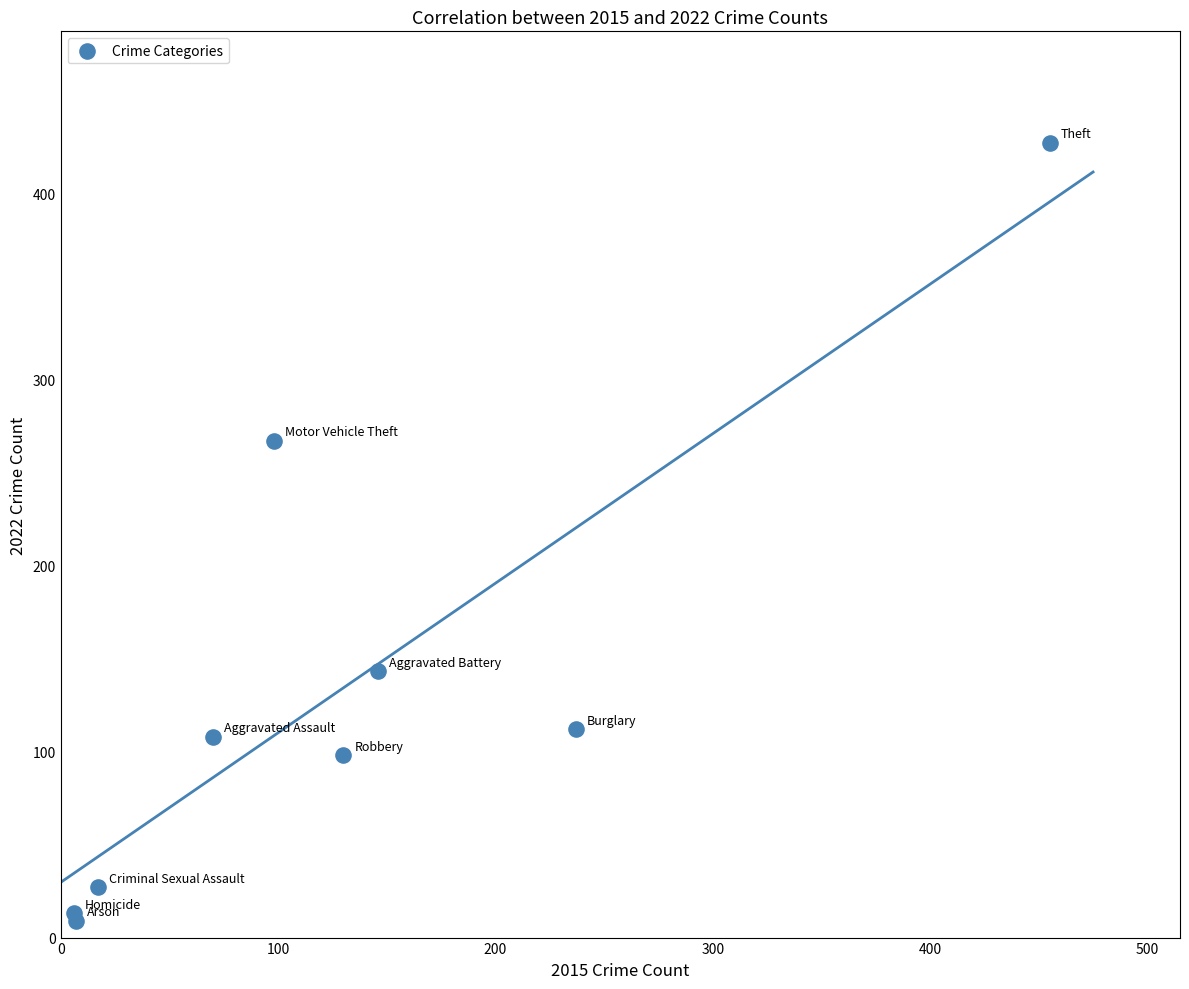

What Y value in the scatter plot is closest to 218?

267